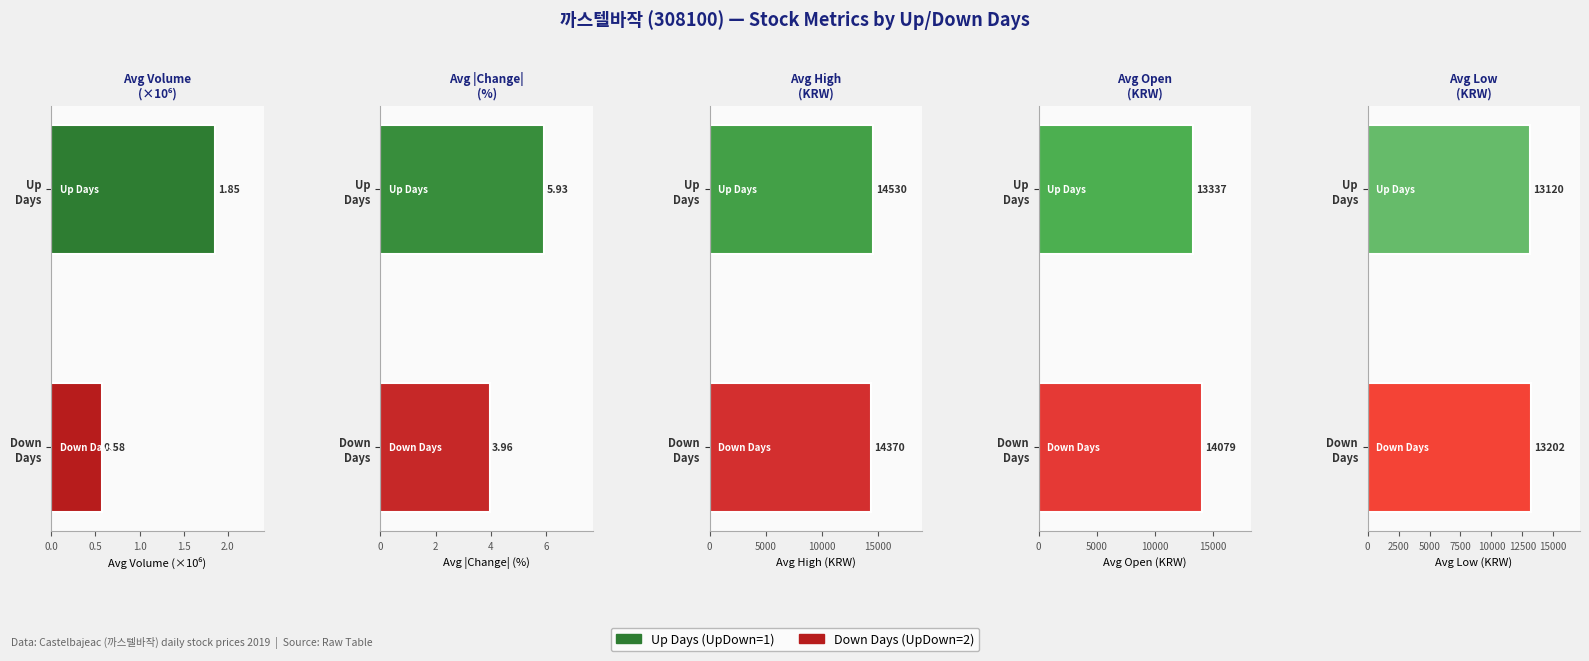

Is it true that the value at Up Days is 21397.1?

False